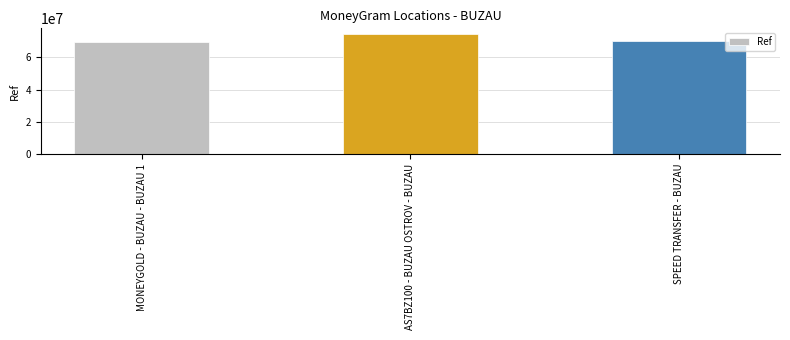

Between MONEYGOLD - BUZAU - BUZAU 1 and AS7BZ100 - BUZAU OSTROV - BUZAU, which is larger?

AS7BZ100 - BUZAU OSTROV - BUZAU